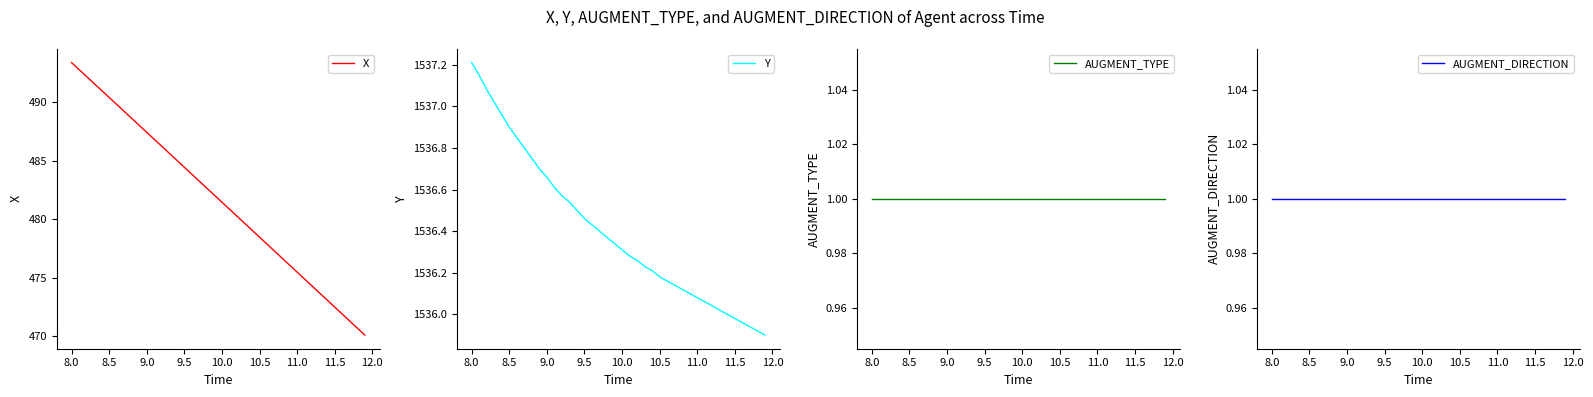

The X series shows 472.5 at 11.5. True or false?

True